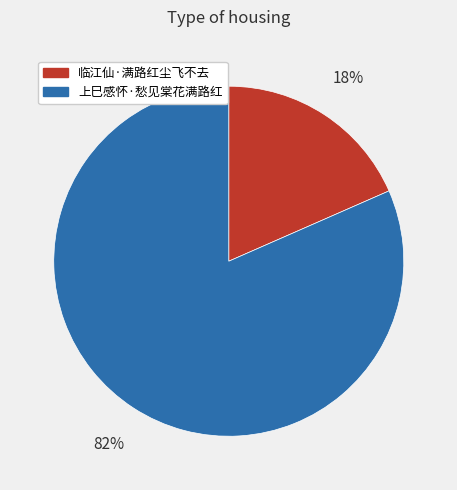

To the nearest percent, what portion does 上巳感怀·愁见棠花满路红 represent?

82%